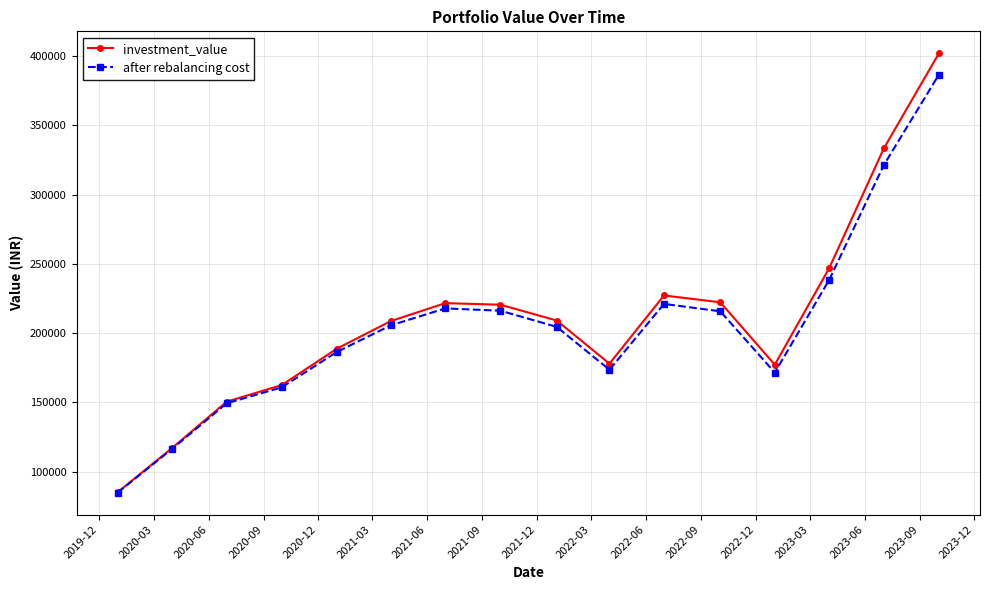

What is the minimum value for after rebalancing cost?

84808.2